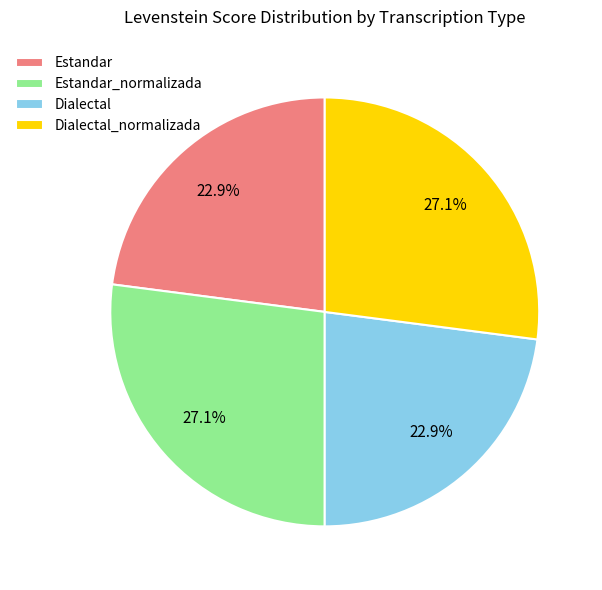

Is there any slice that represents more than half of the pie?

No